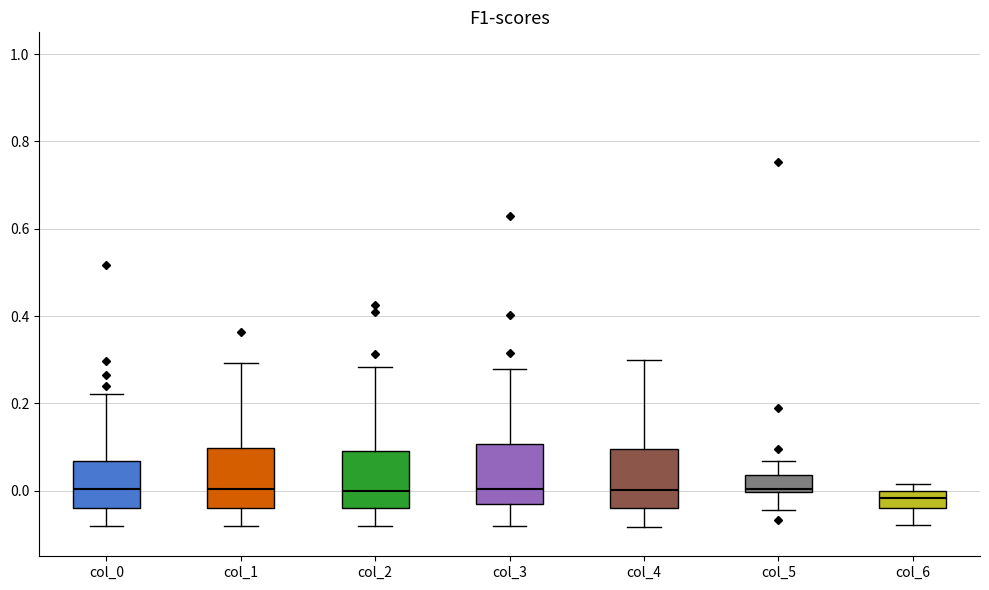

Where does the median line of the box for col_6 sit on the y-axis? The values are not printed on the chart, so give them approximately, as read against the axis.

-0.02